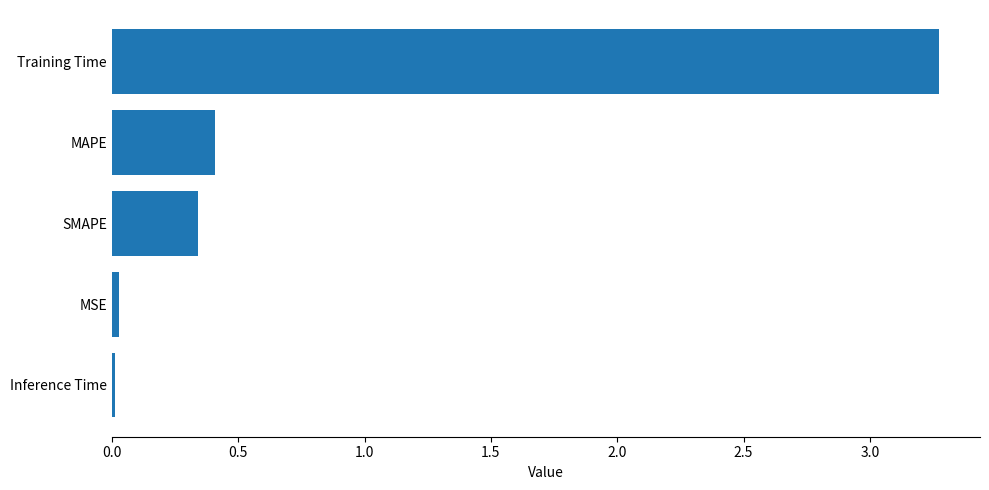

True or false: the data shows 0.0 at MSE.

True